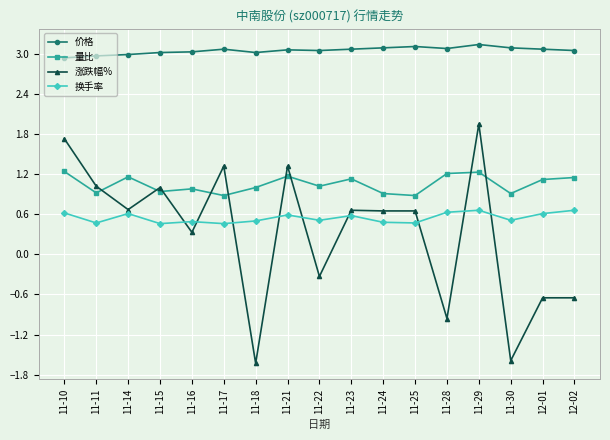

True or false: 价格 and 量比 intersect in this chart.

False